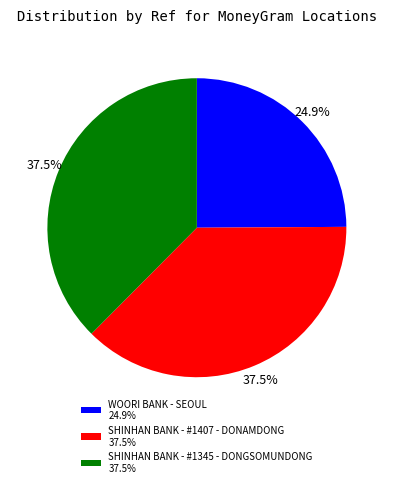

How many slices are in this pie chart?

3